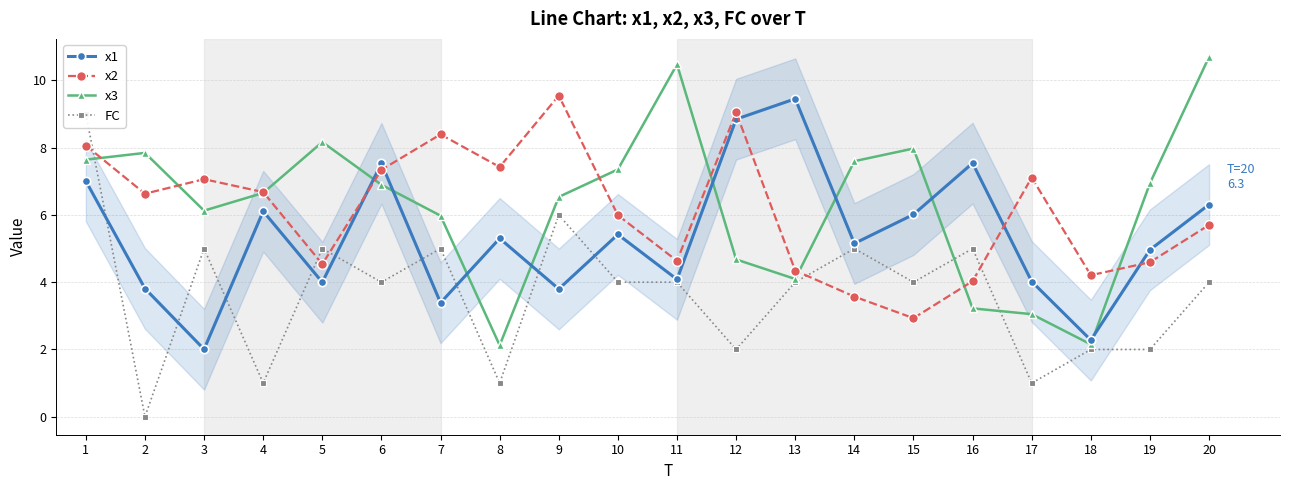

True or false: FC has a value of 0.7 at 8.

False